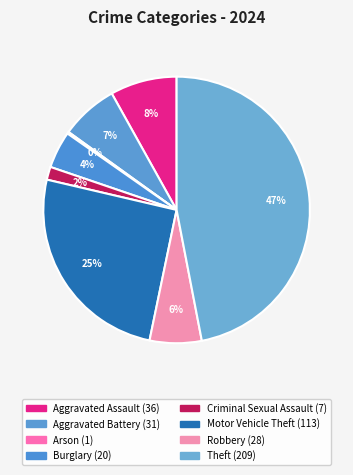

Which slice is the largest?

Theft